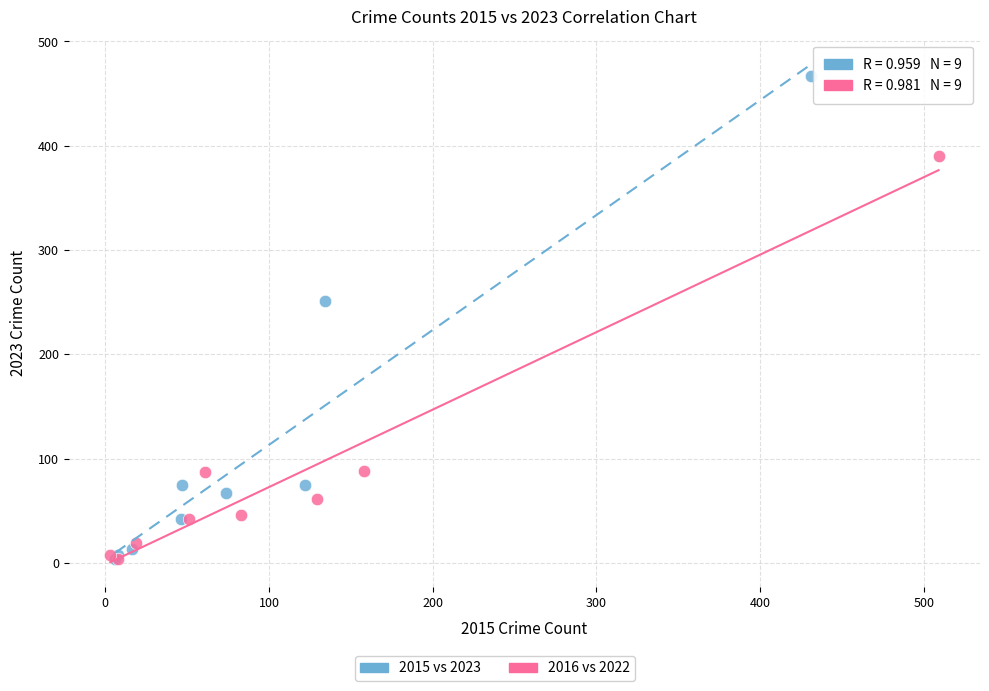

Which series contains the highest Y value?

2015 vs 2023